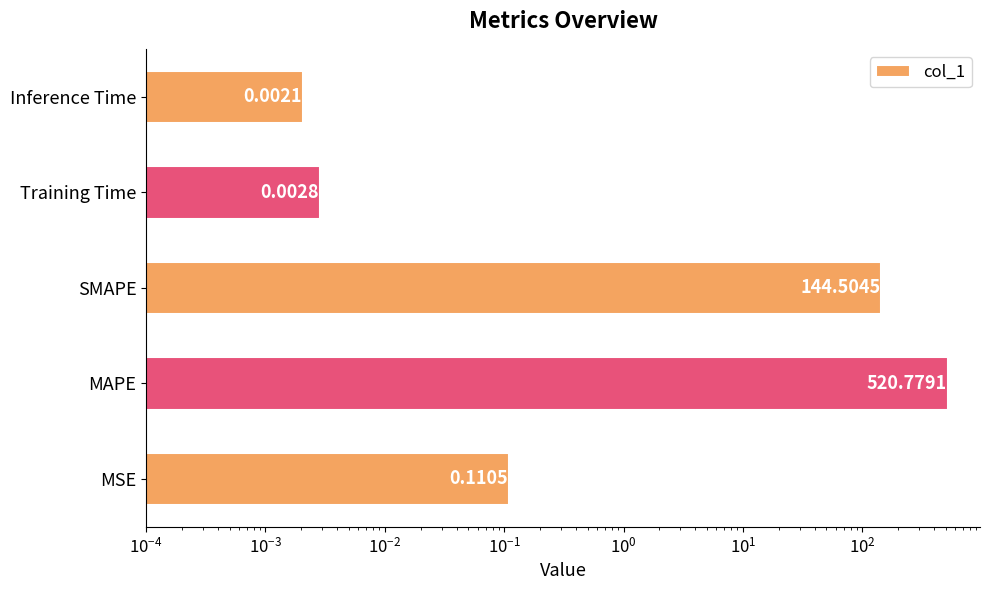

What is the greatest value displayed?

520.8